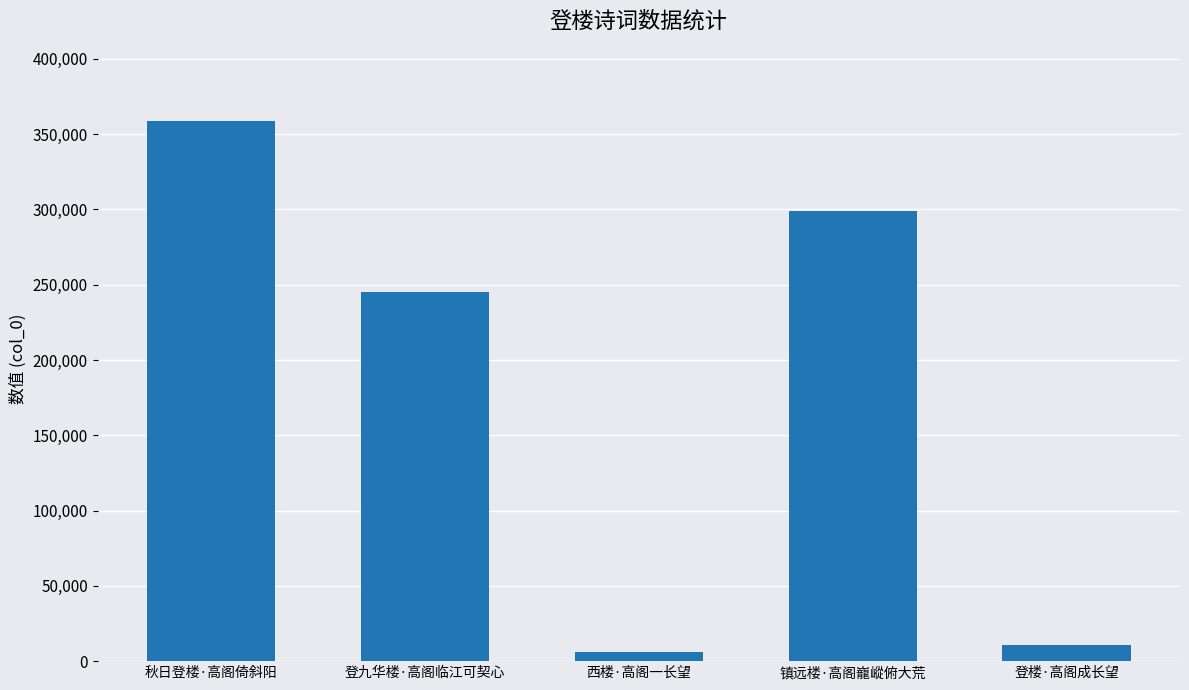

What is the sum of the values at 登楼·高阁成长望 and 登九华楼·高阁临江可契心?

255381